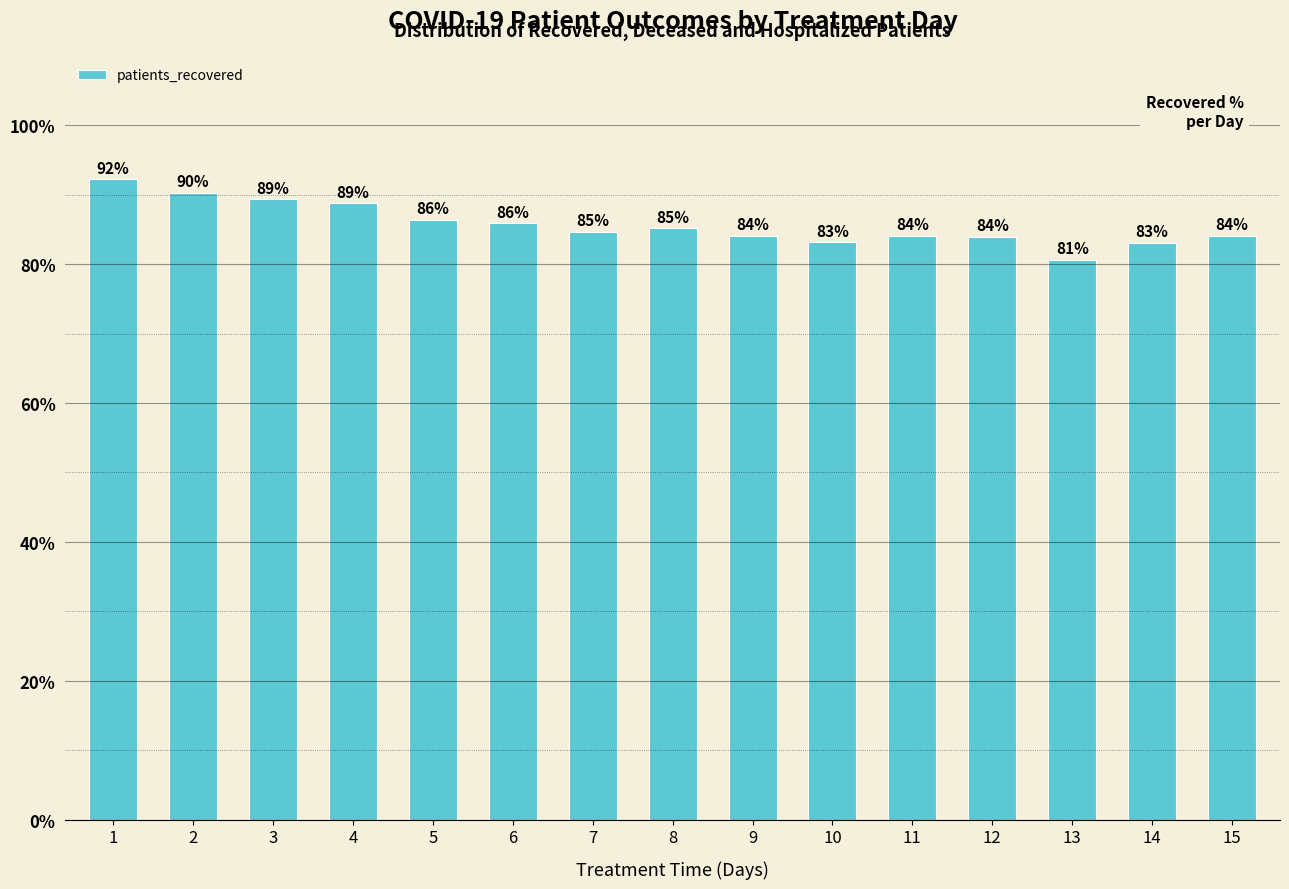

The value at 14 is 134.3. True or false?

False